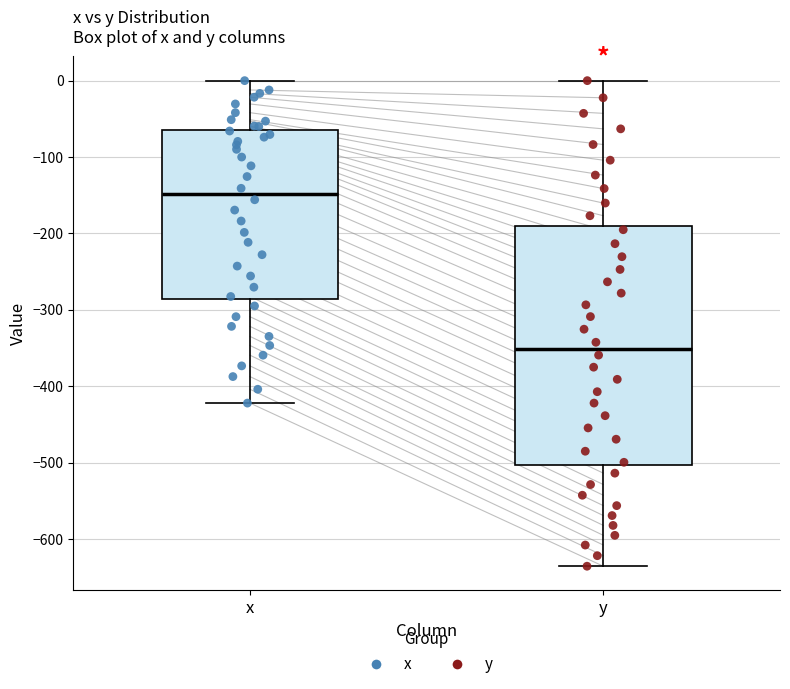

Reading left to right, transcribe this box plot: for each box, give where its median line is, the range the box spans, and where its two whiskers end, as read against the y-axis. The values are not printed on the chart, so give them approximately, as read against the axis.

x: median -150, box -290 to -60, whiskers -420 to 0
y: median -350, box -500 to -190, whiskers -640 to 0